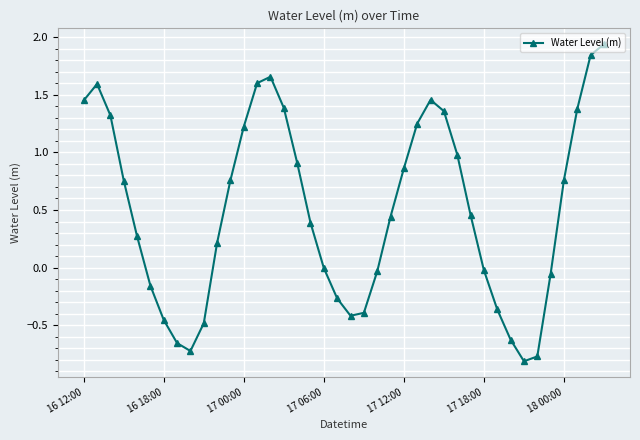

How many points are higher than both their immediate neighbors (excluding endpoints)?

3